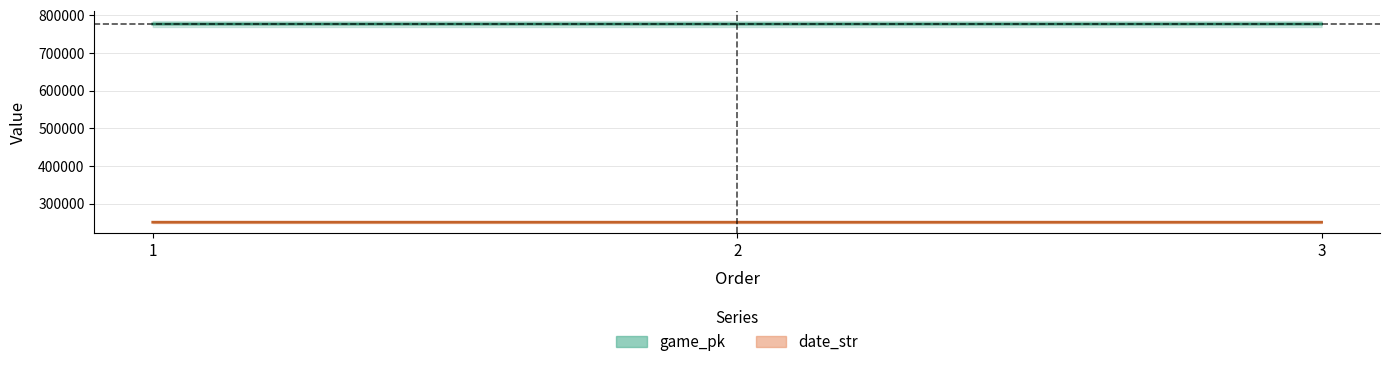

What is the minimum value for game_pk?

776535